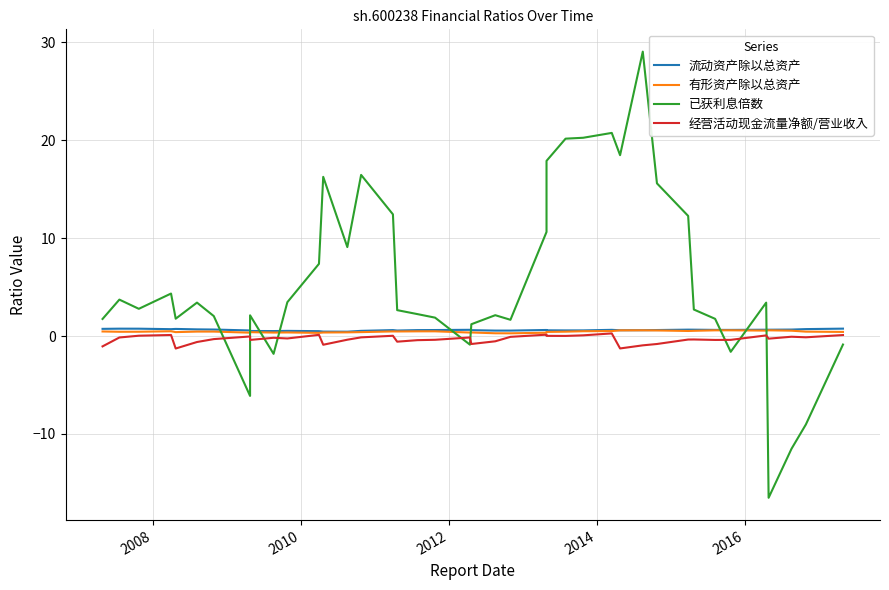

What is the value of the 流动资产除以总资产 point at the 2nd from the left?

0.7